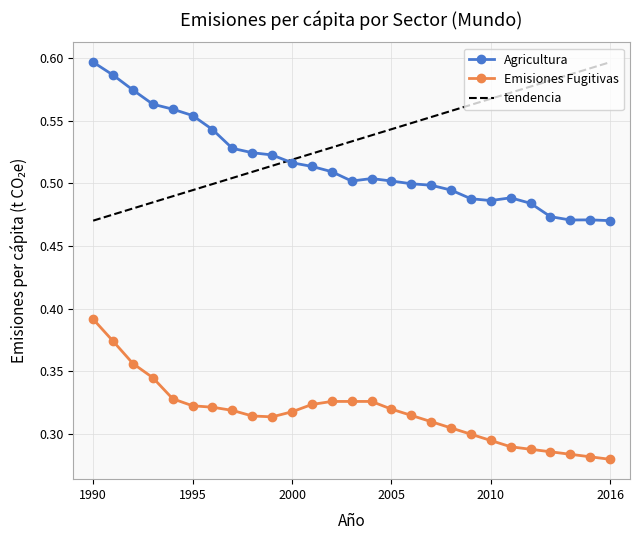

True or false: Emisiones Fugitivas and Agricultura intersect in this chart.

False